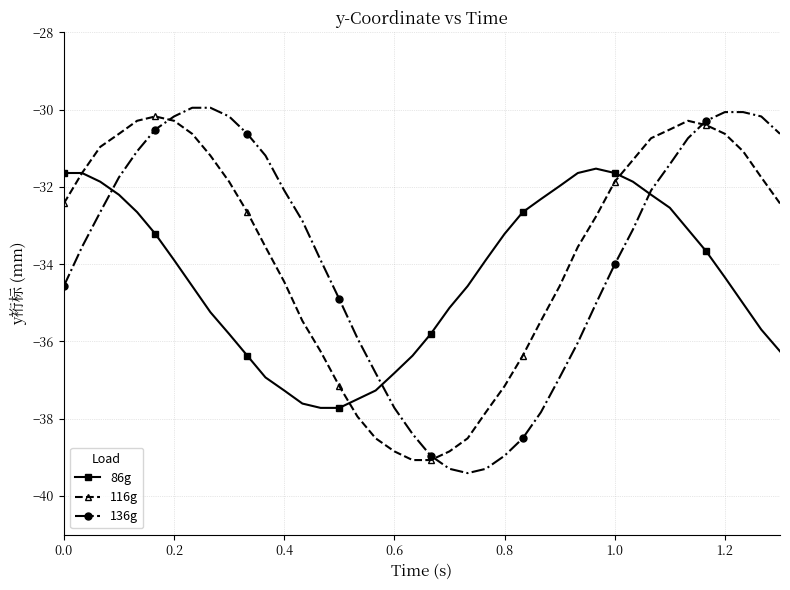

How many lines are shown in the chart?

3